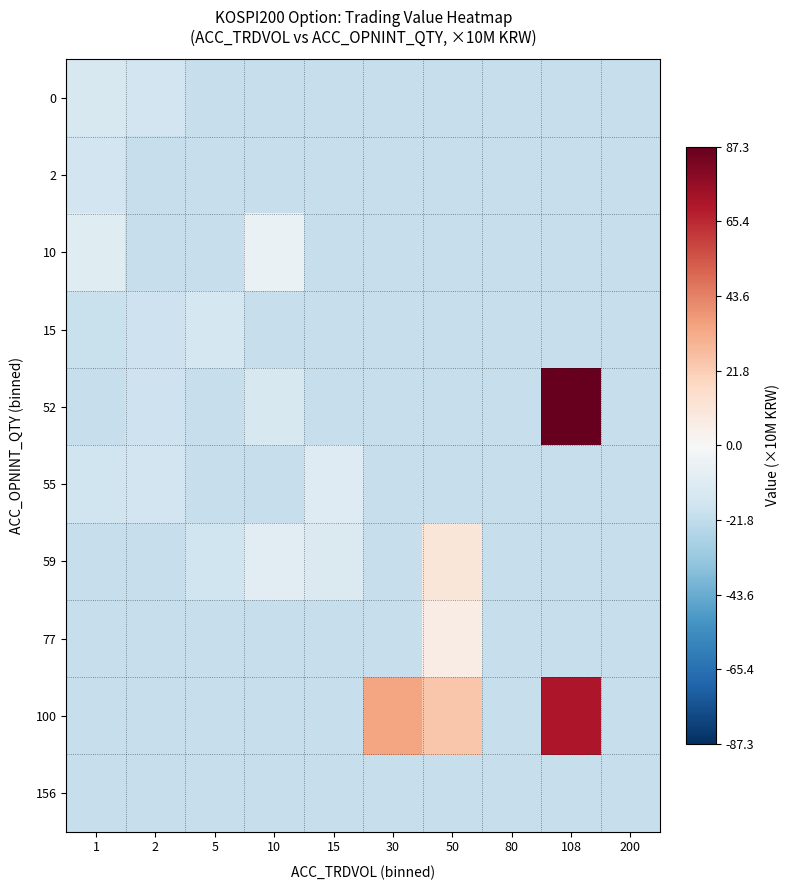

Which series has the largest range (max minus min)?

52